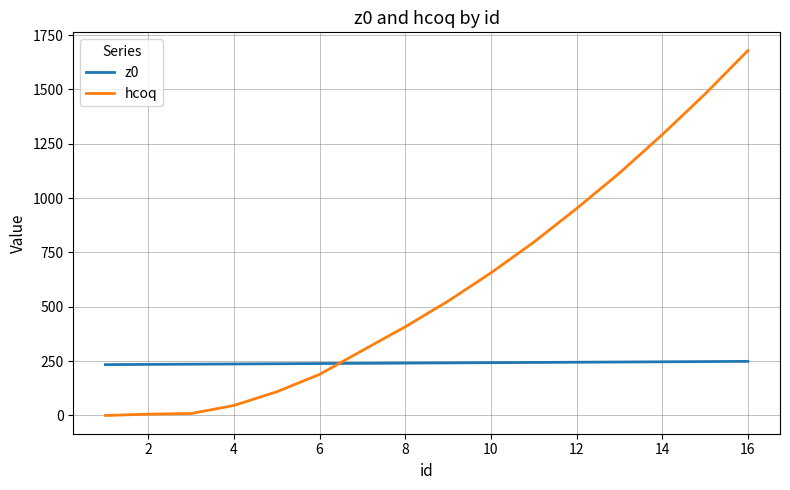

How many lines are shown in the chart?

2